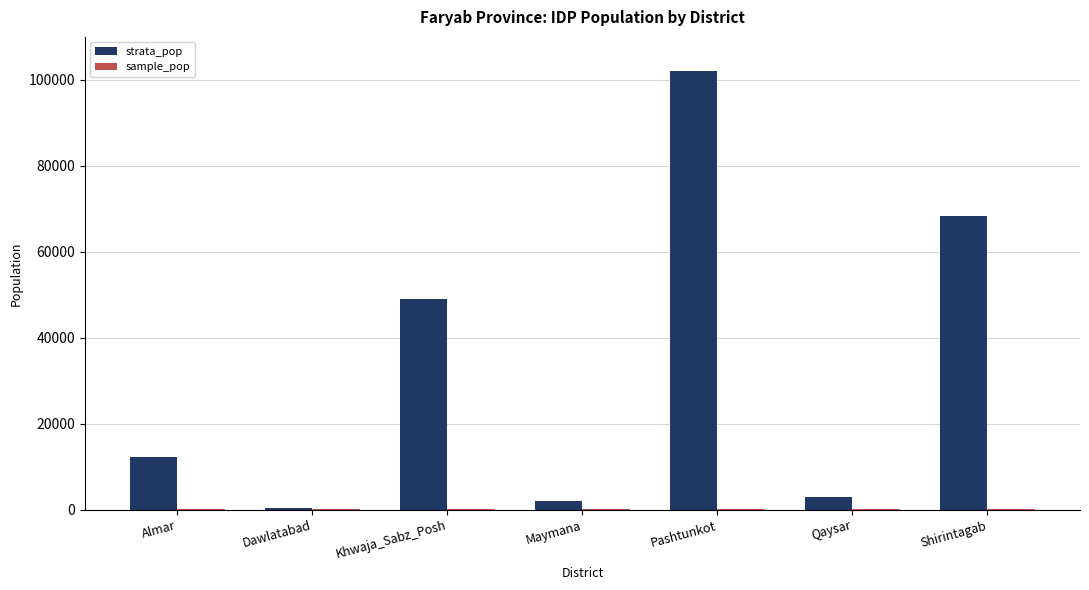

At which category is the sum across all series the highest?

Pashtunkot